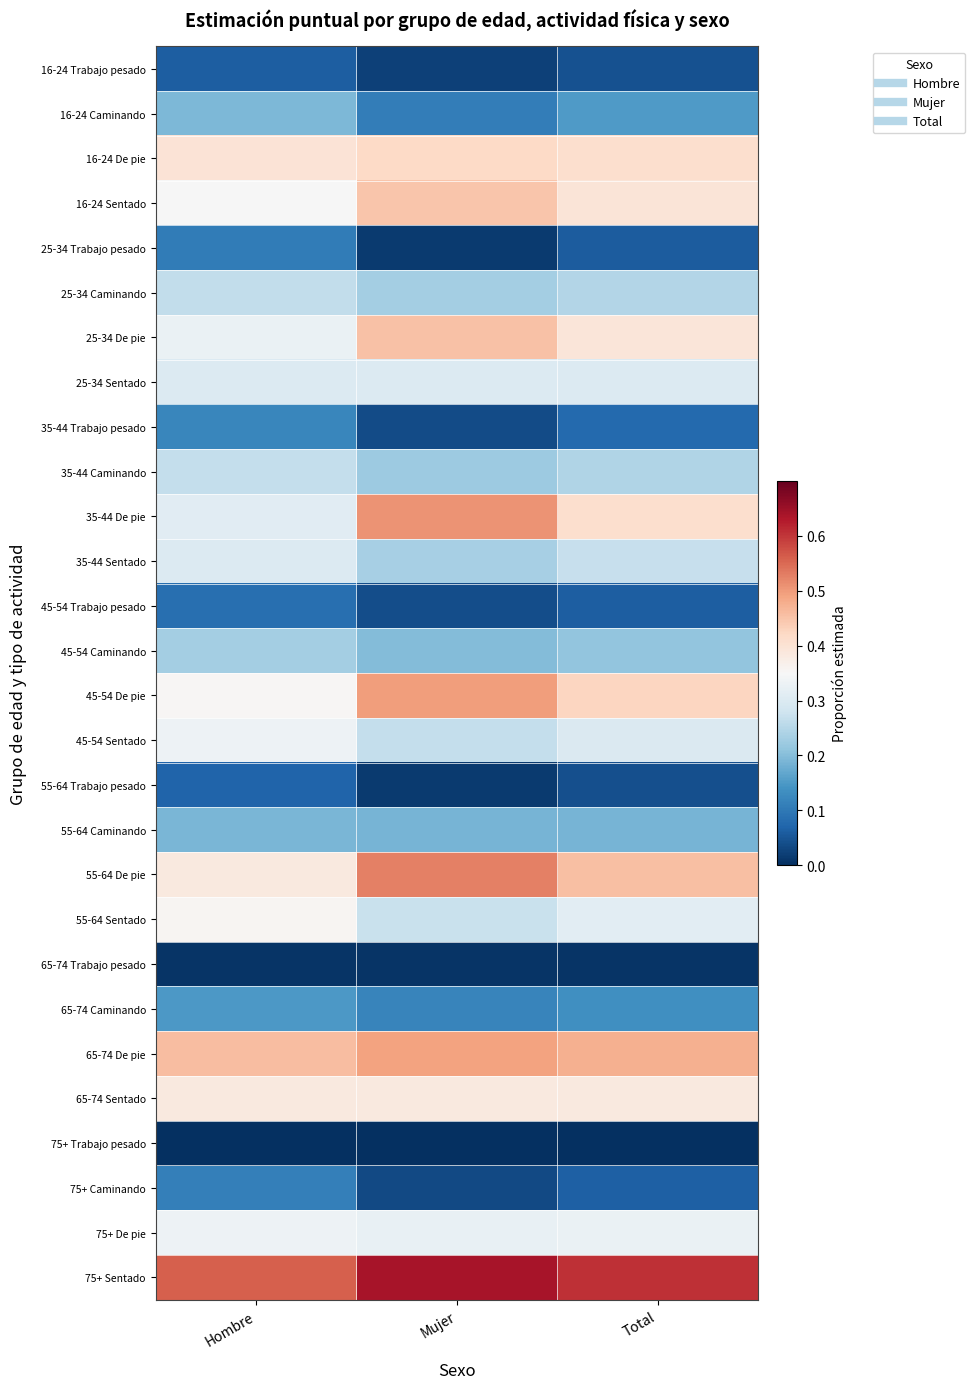

How many data points does each series have?

3